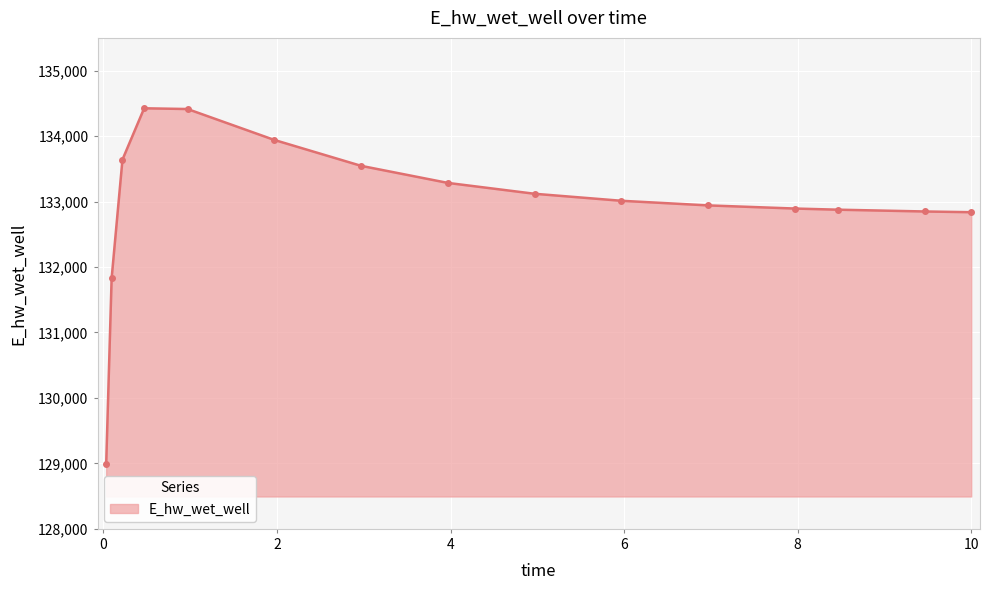

What is the maximum value shown in the chart?

134424.6